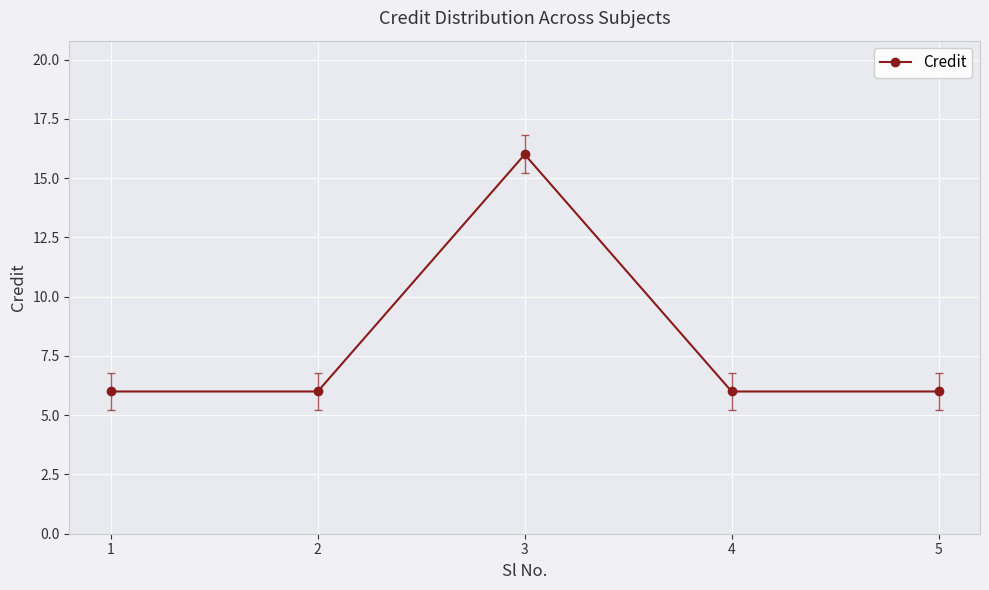

What is the average value?

8